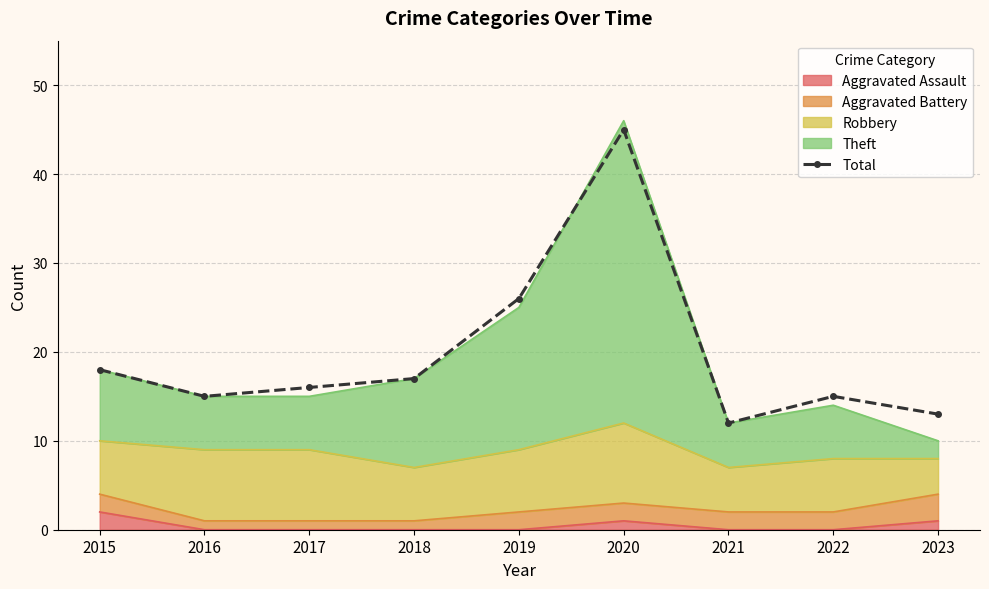

Which has a higher value, 2016 or 2022?

2016